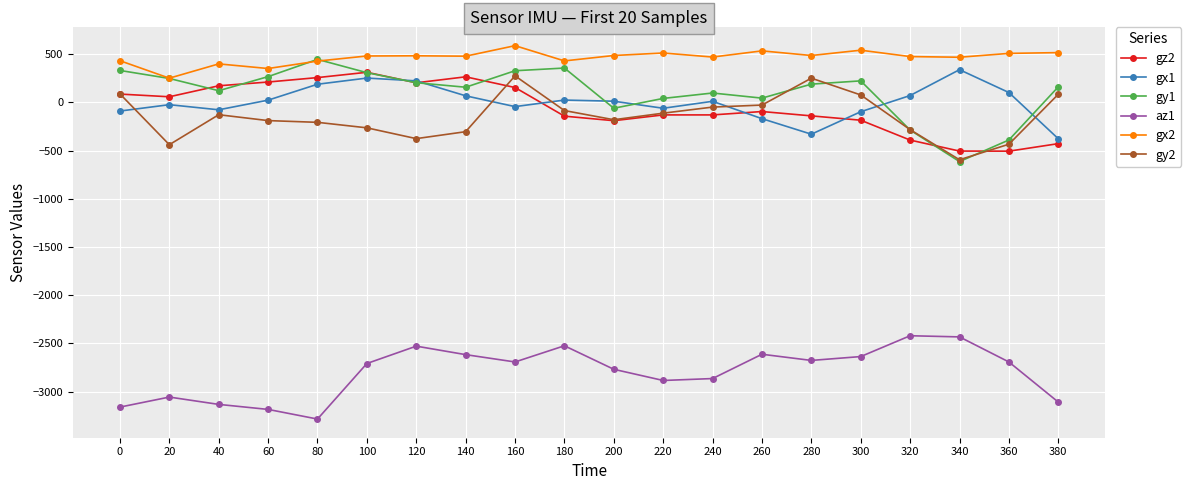

Is it true that az1 equals -3132 at 40?

True